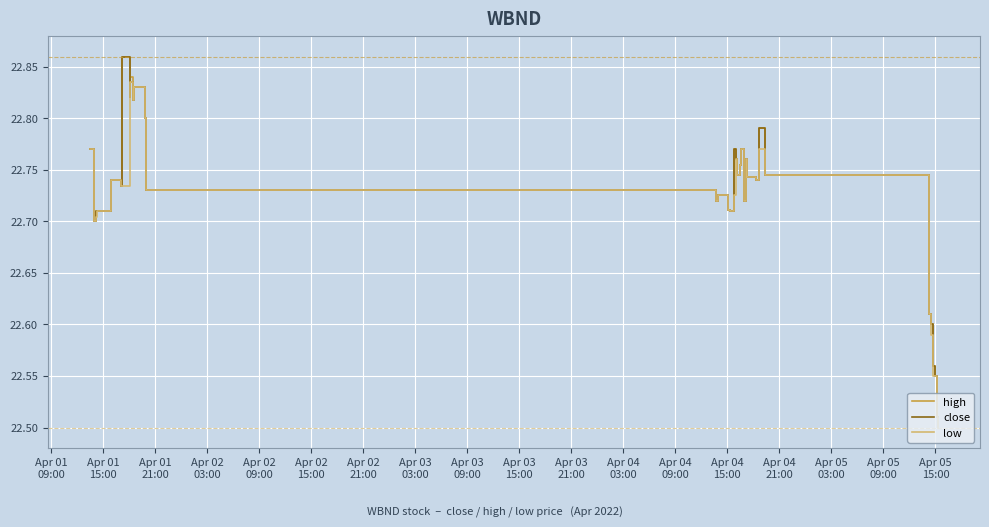

How many lines are shown in the chart?

3